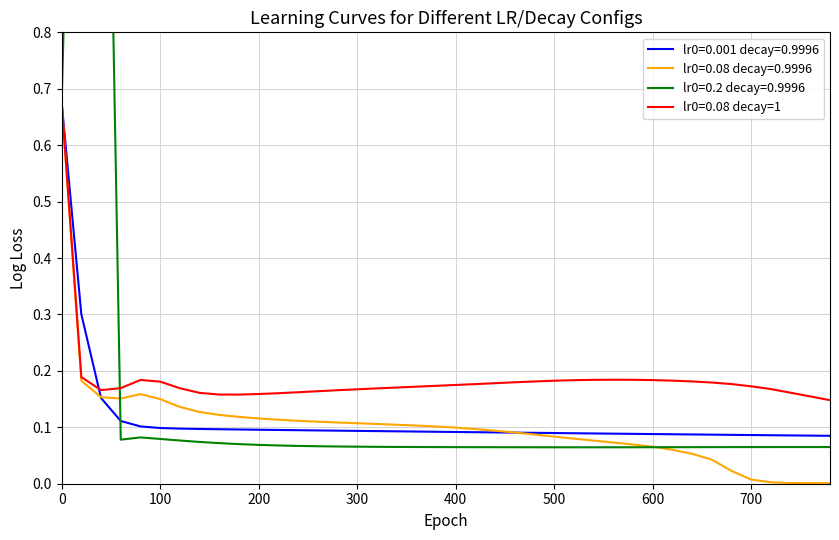

Is it true that lr0=0.001 decay=0.9996 equals 0.1 at 700?

False